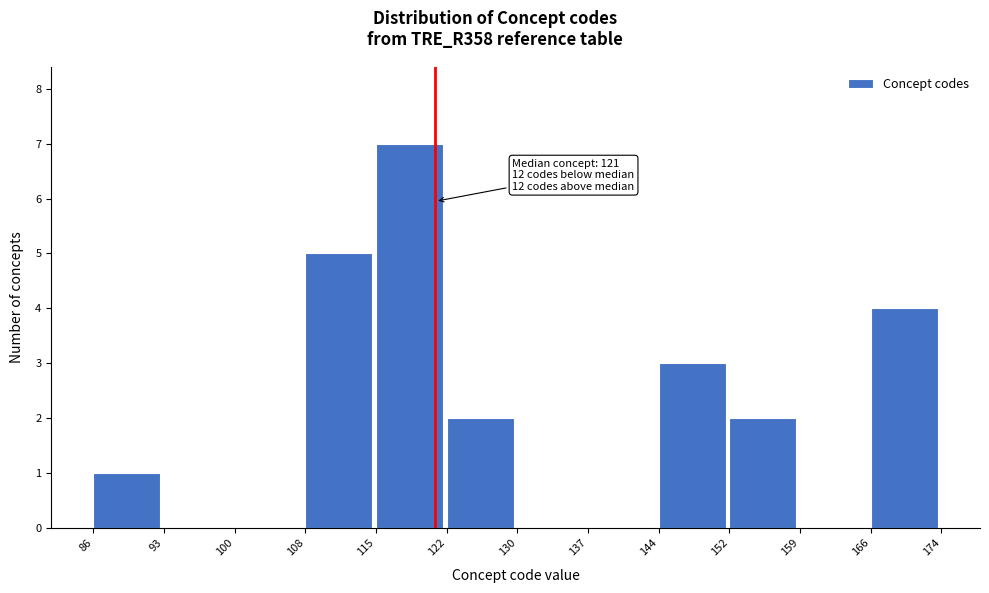

Which range on the x-axis has the tallest bar?

115 to 122